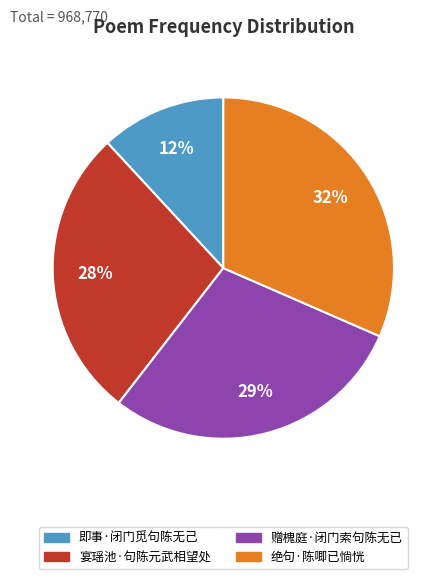

Combined, do 绝句·陈唧已惝恍 and 即事·闭门觅句陈无己 account for over 50%?

No